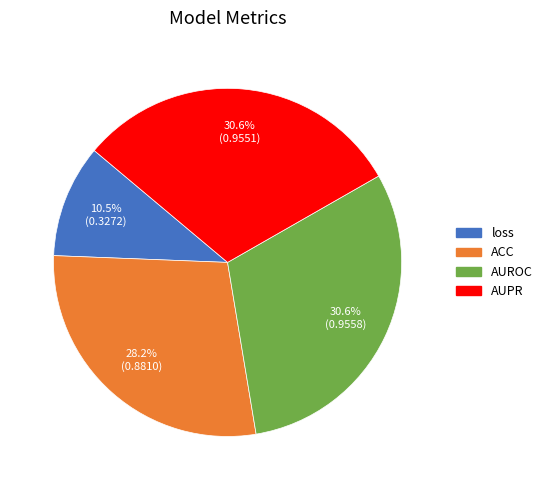

What is the smallest slice in the pie chart?

loss